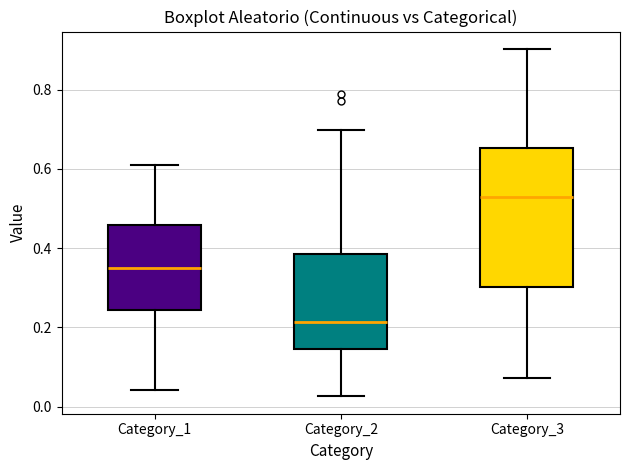

Which box is the tallest, from its lower edge to its upper edge?

Category_3